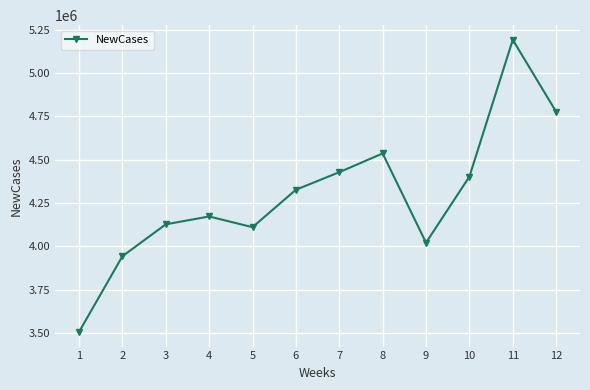

How many points are higher than both their immediate neighbors (excluding endpoints)?

3